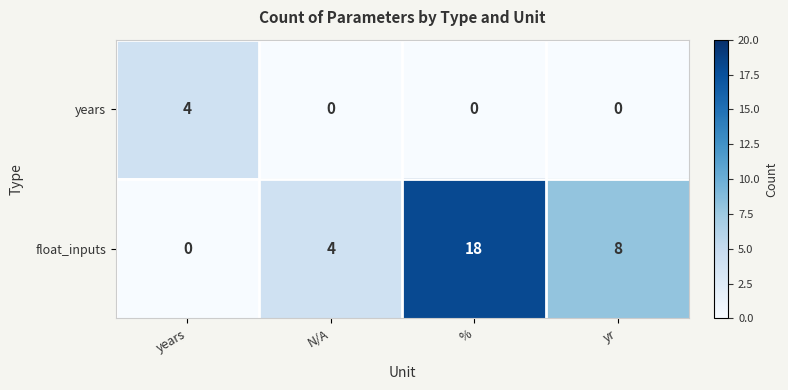

At years, list the series in order from largest to smallest.

years, float_inputs